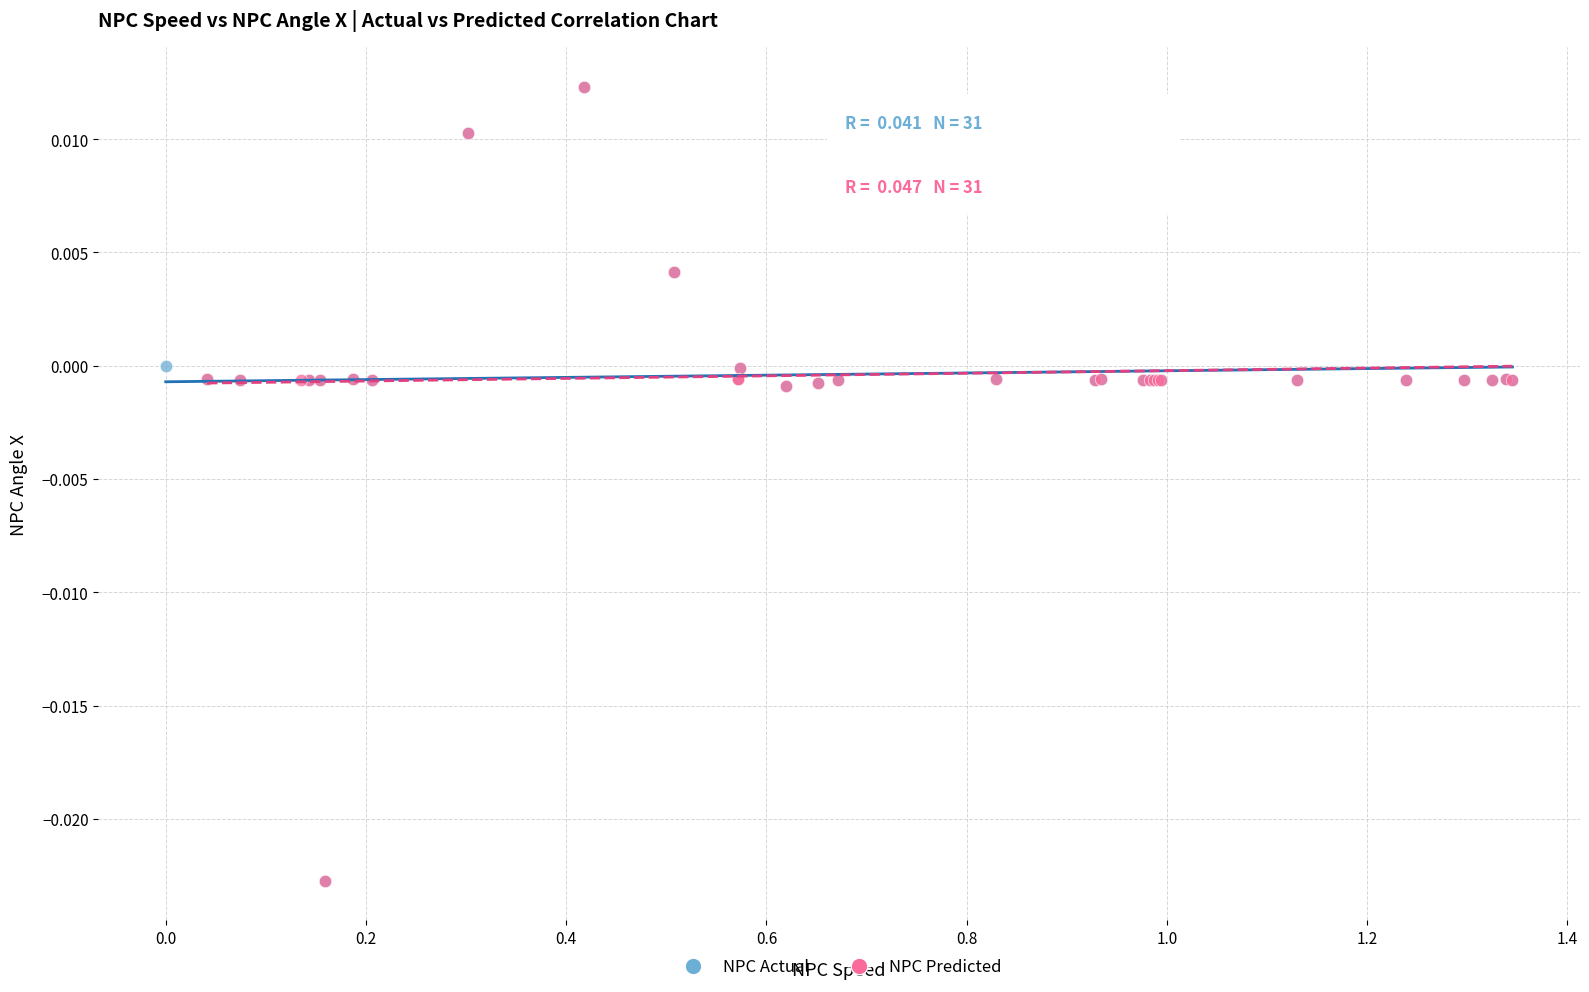

What are all the series names shown in the legend?

NPC Actual, NPC Predicted